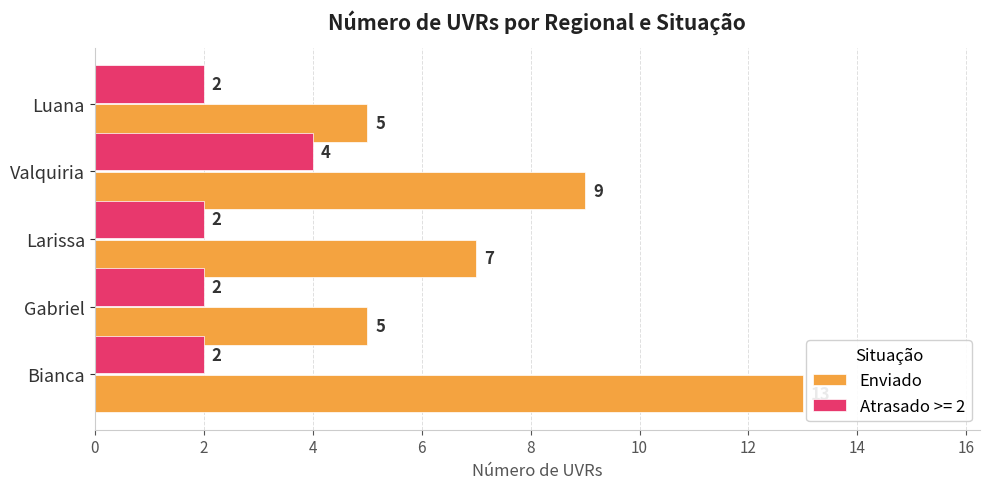

List the series in order of their overall mean, lowest first.

Atrasado >= 2, Enviado